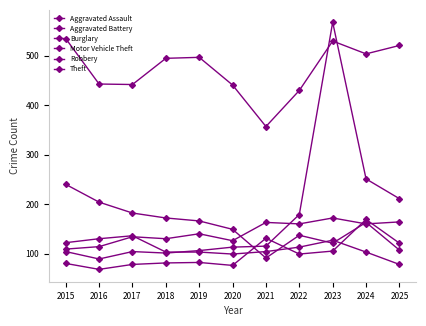

True or false: Aggravated Battery has a value of 38 at 2017.

False